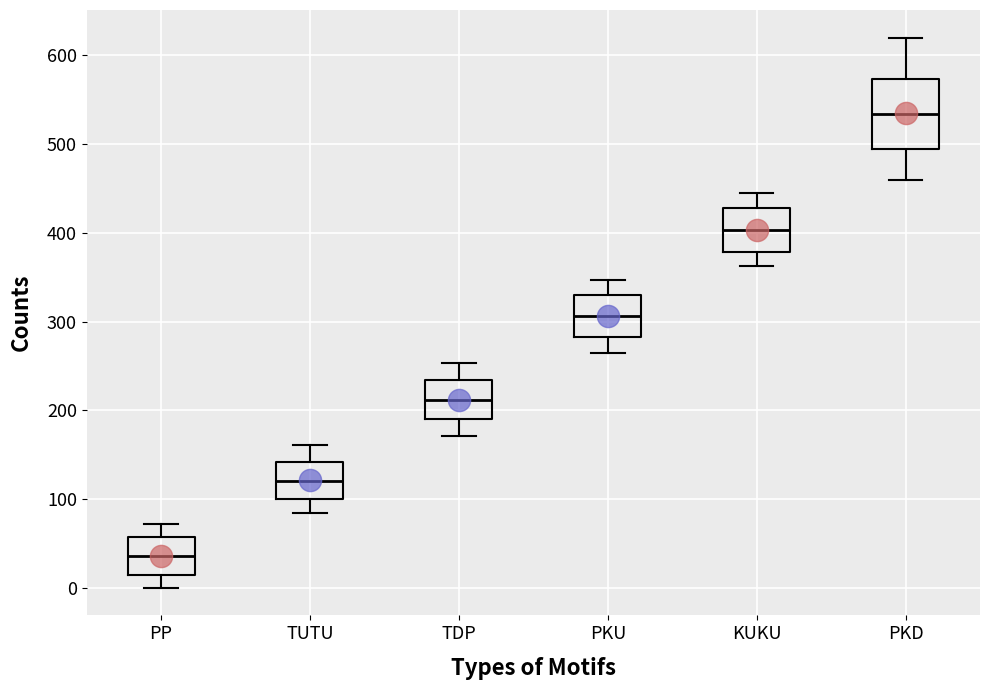

Reading left to right, read every box against the y-axis: the position of its median line, the range the box covers, and the ends of its whiskers. The values are not printed on the chart, so give them approximately, as read against the axis.

PP: median 40, box 10 to 60, whiskers 0 to 70
TUTU: median 120, box 100 to 140, whiskers 80 to 160
TDP: median 210, box 190 to 230, whiskers 170 to 250
PKU: median 310, box 280 to 330, whiskers 270 to 350
KUKU: median 400, box 380 to 430, whiskers 360 to 450
PKD: median 530, box 490 to 570, whiskers 460 to 620